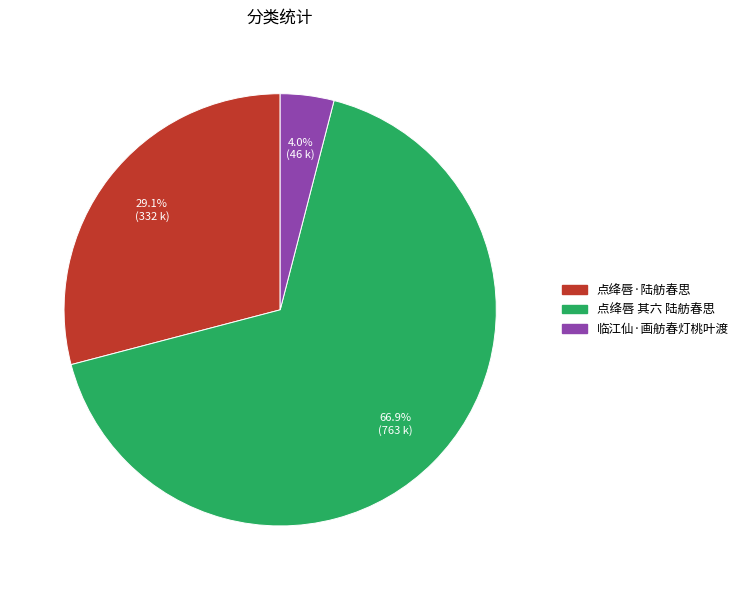

True or false: 点绛唇·陆舫春思 accounts for 18% of the total.

False